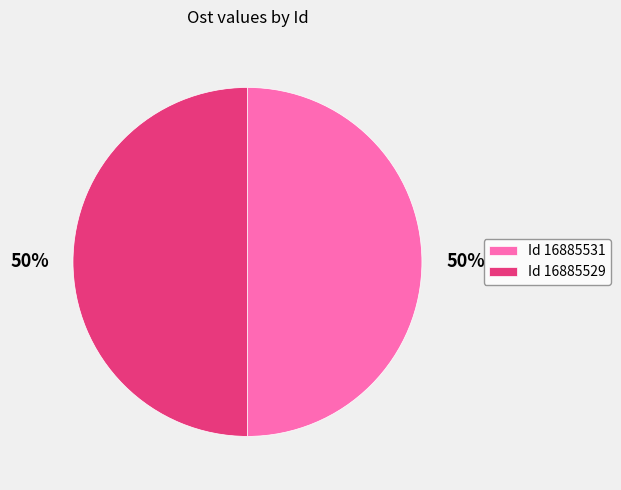

What percentage is the Id 16885531 slice, to the nearest percent?

50%